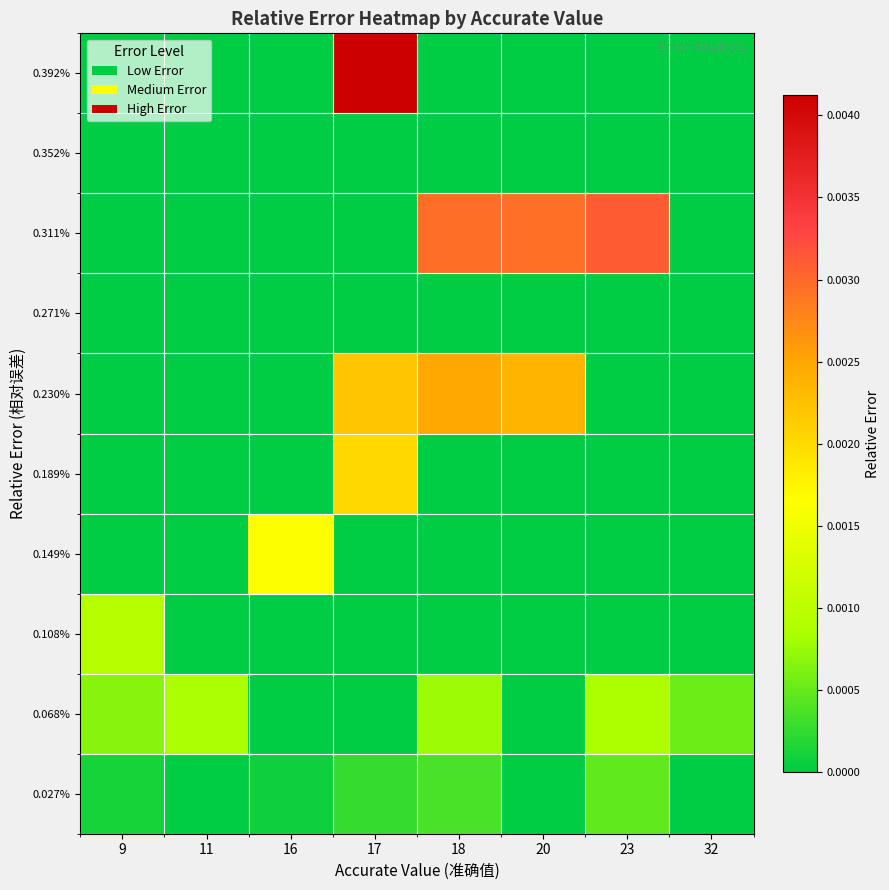

At which category is the sum across all series the highest?

17